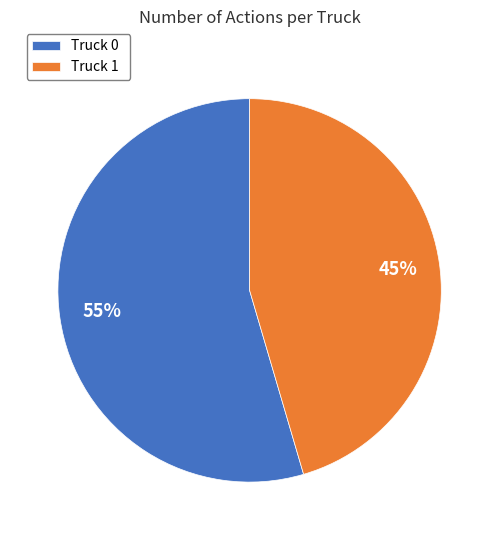

Approximately how many times larger is the value at Truck 0 compared to Truck 1?

1.2